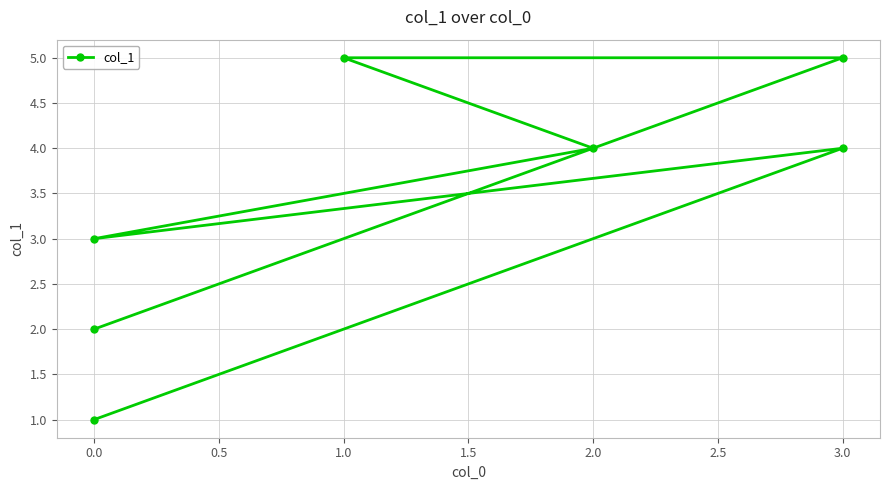

True or false: the data has more than 0 interior local peaks.

True